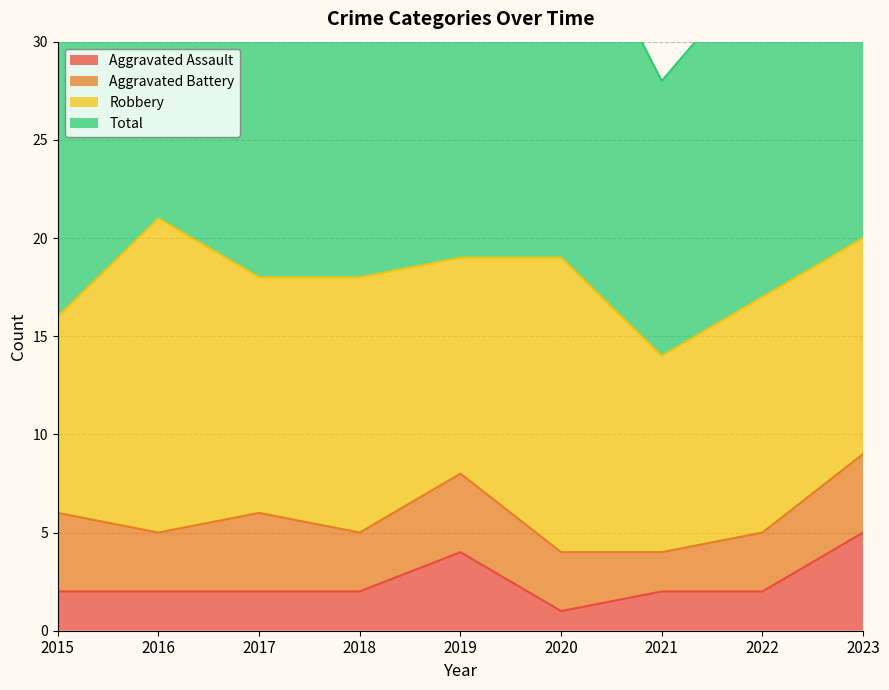

At which category does the chart reach its minimum across all series?

2020